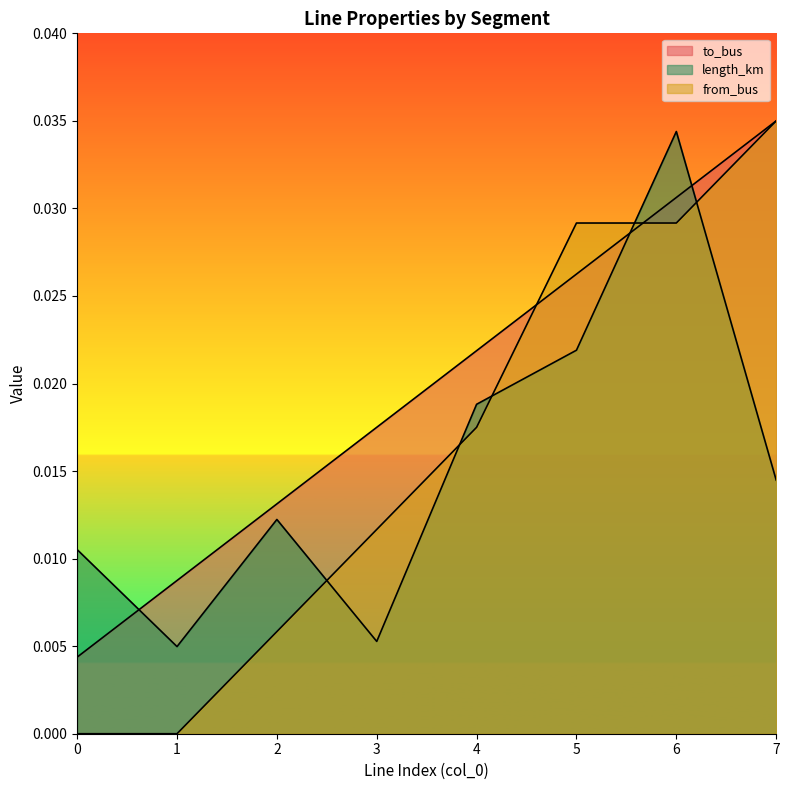

At 1, list the series in order from largest to smallest.

to_bus, length_km, from_bus